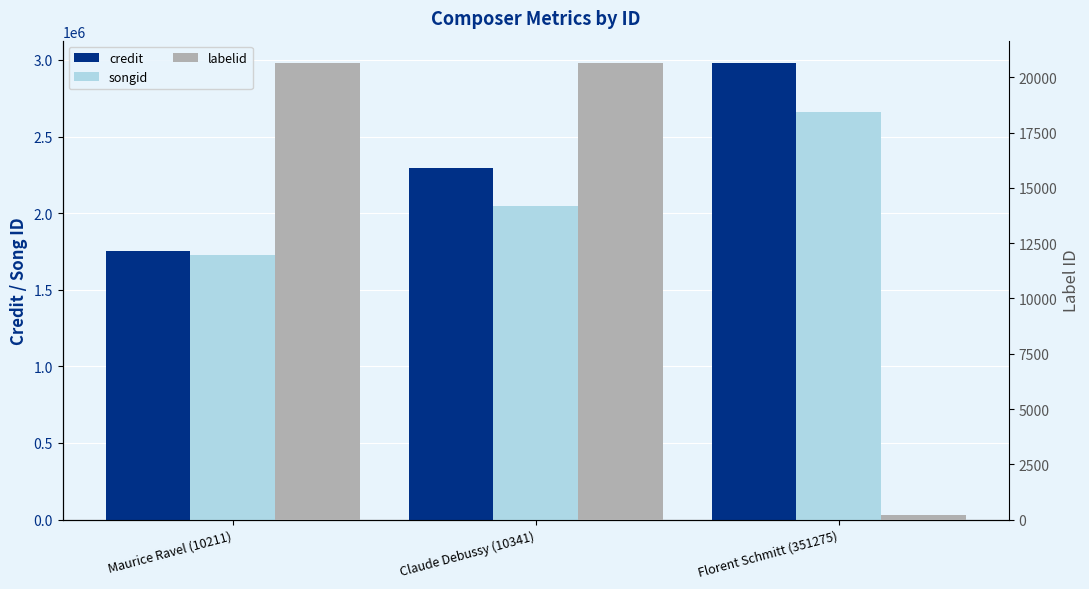

Is the value of labelid at Maurice Ravel (10211) greater than the value of credit at Claude Debussy (10341)?

No